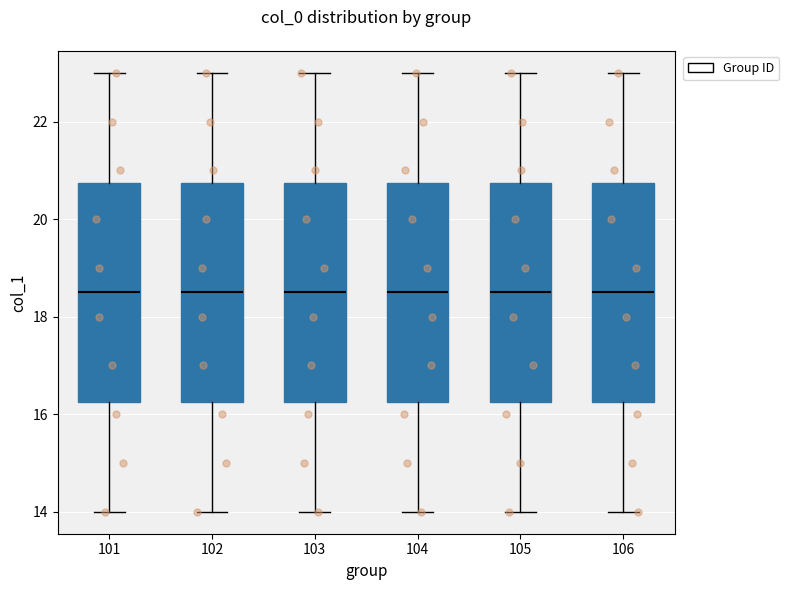

Reading left to right, transcribe this box plot: for each box, give where its median line is, the range the box spans, and where its two whiskers end, as read against the y-axis. The values are not printed on the chart, so give them approximately, as read against the axis.

101: median 18.6, box 16.2 to 20.8, whiskers 14.0 to 23.0
102: median 18.6, box 16.2 to 20.8, whiskers 14.0 to 23.0
103: median 18.6, box 16.2 to 20.8, whiskers 14.0 to 23.0
104: median 18.6, box 16.2 to 20.8, whiskers 14.0 to 23.0
105: median 18.6, box 16.2 to 20.8, whiskers 14.0 to 23.0
106: median 18.6, box 16.2 to 20.8, whiskers 14.0 to 23.0